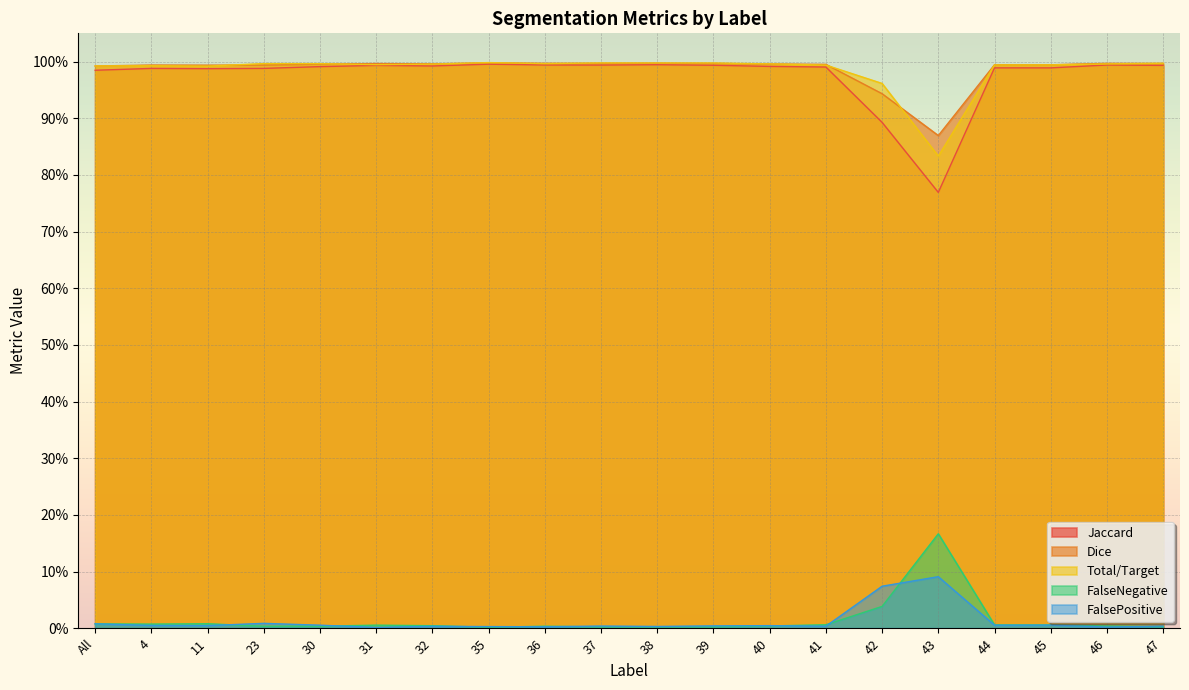

Which category has the highest value across all series?

35